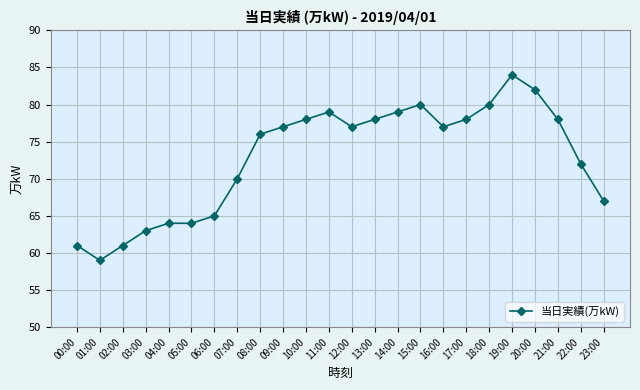

How many lines are shown in the chart?

1